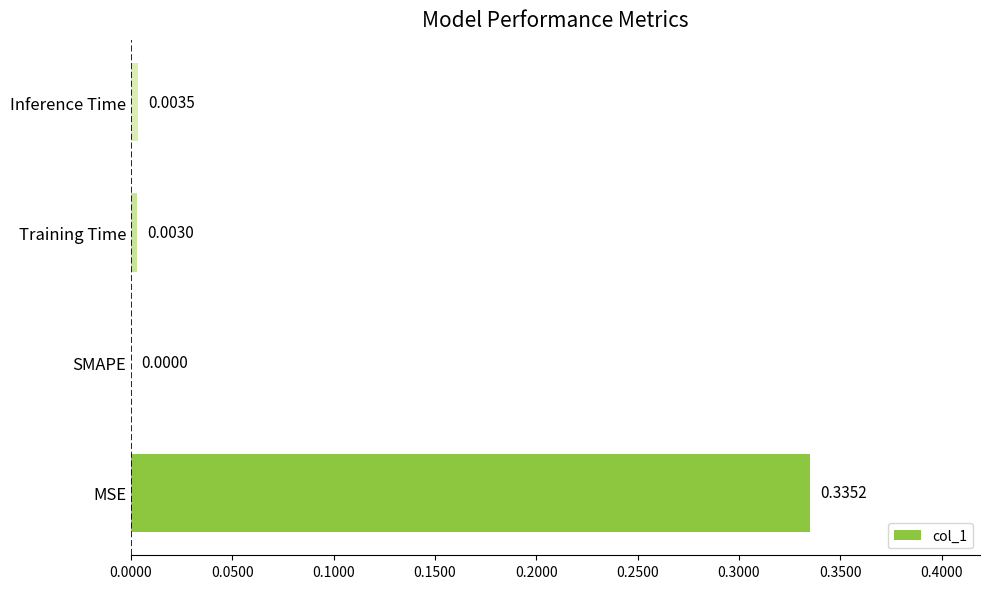

At which category does the chart reach its peak across all series?

MSE